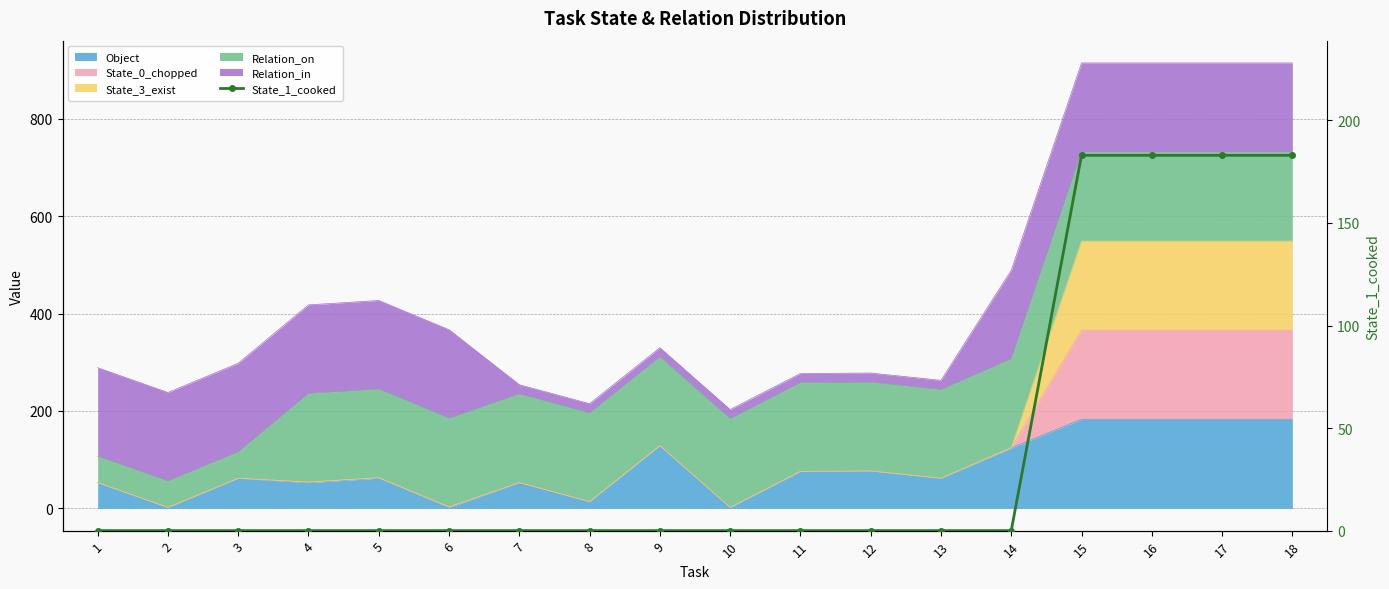

Reading left to right, extract all data points from this chart.

0	0	0	0	0	0	0	0	0	0	0	0	0	0	183	183	183	183